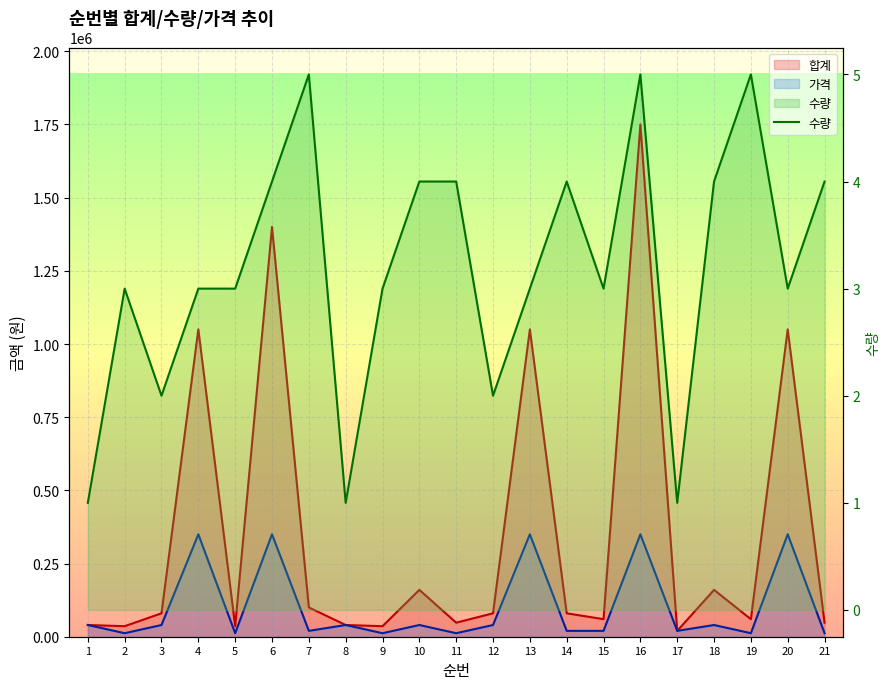

The chart shows a value of 1 at 15. True or false?

False